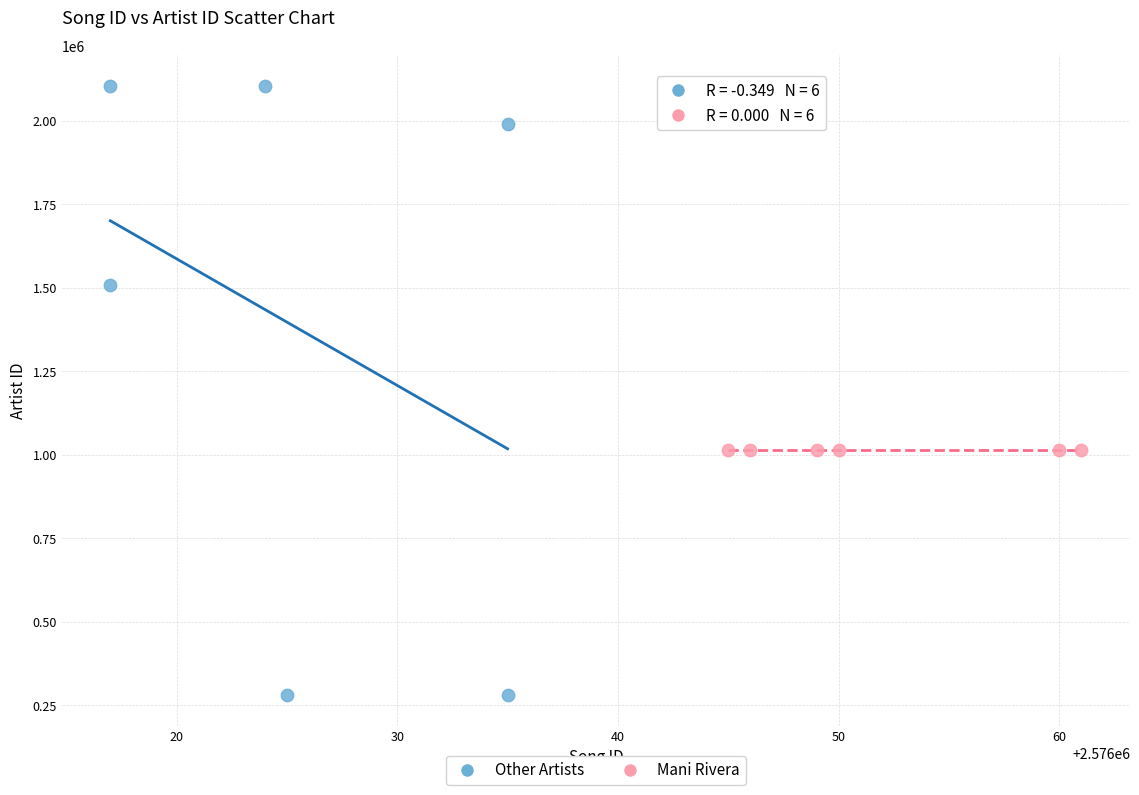

What are all the series names shown in the legend?

Other Artists, Mani Rivera